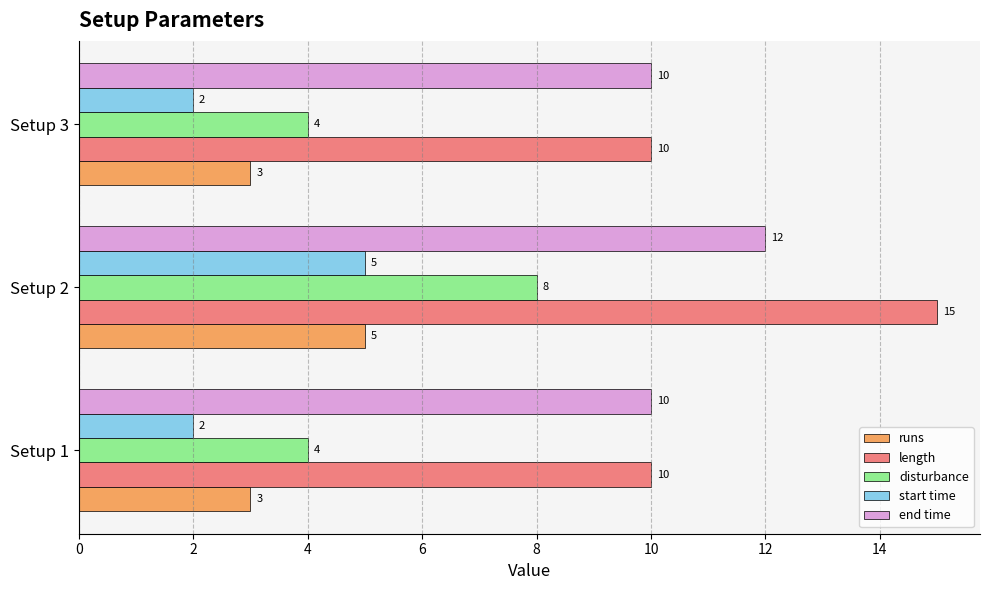

Count the length values in the range 10 to 15.

3